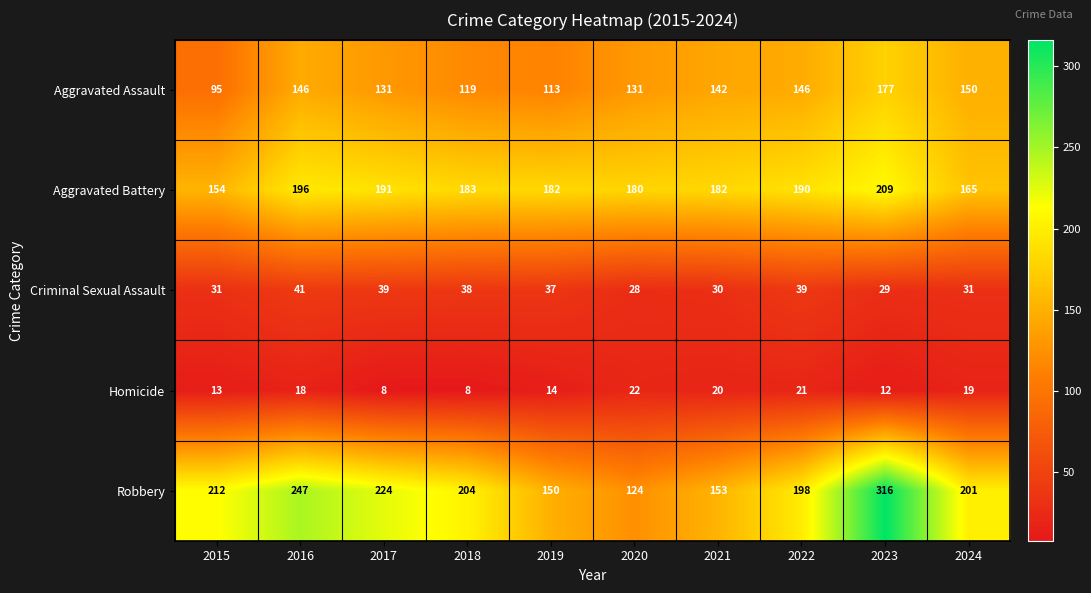

What is the total value across all series at 2019?

496